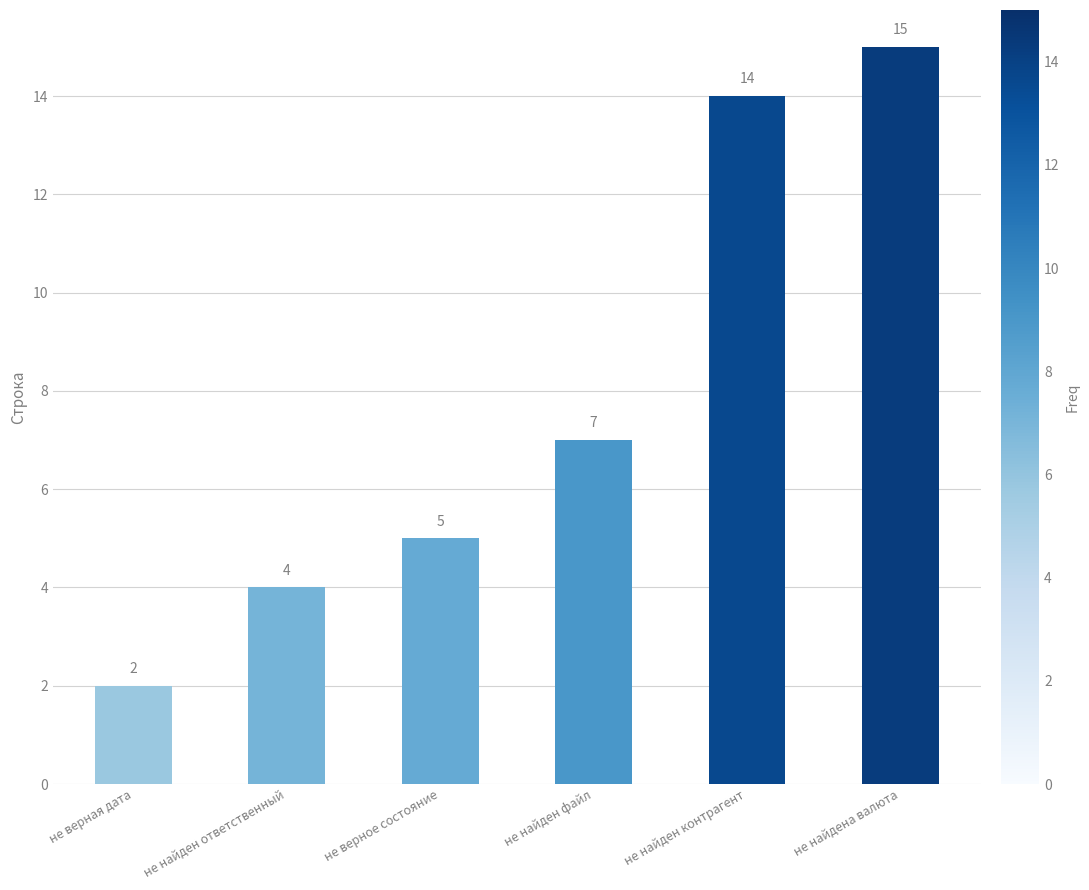

True or false: the data shows 3 at не верная дата.

False